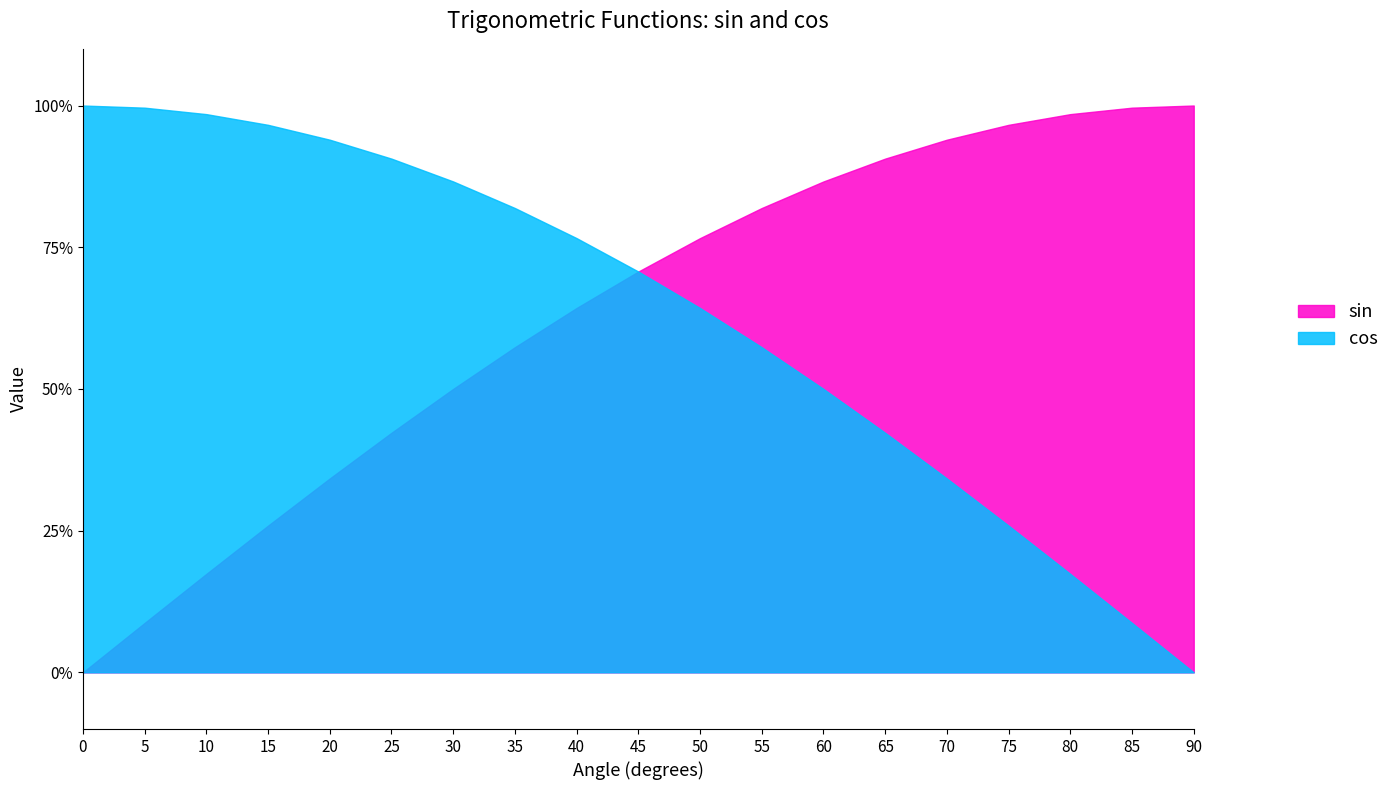

Which has a higher value, 75 or 85?

85